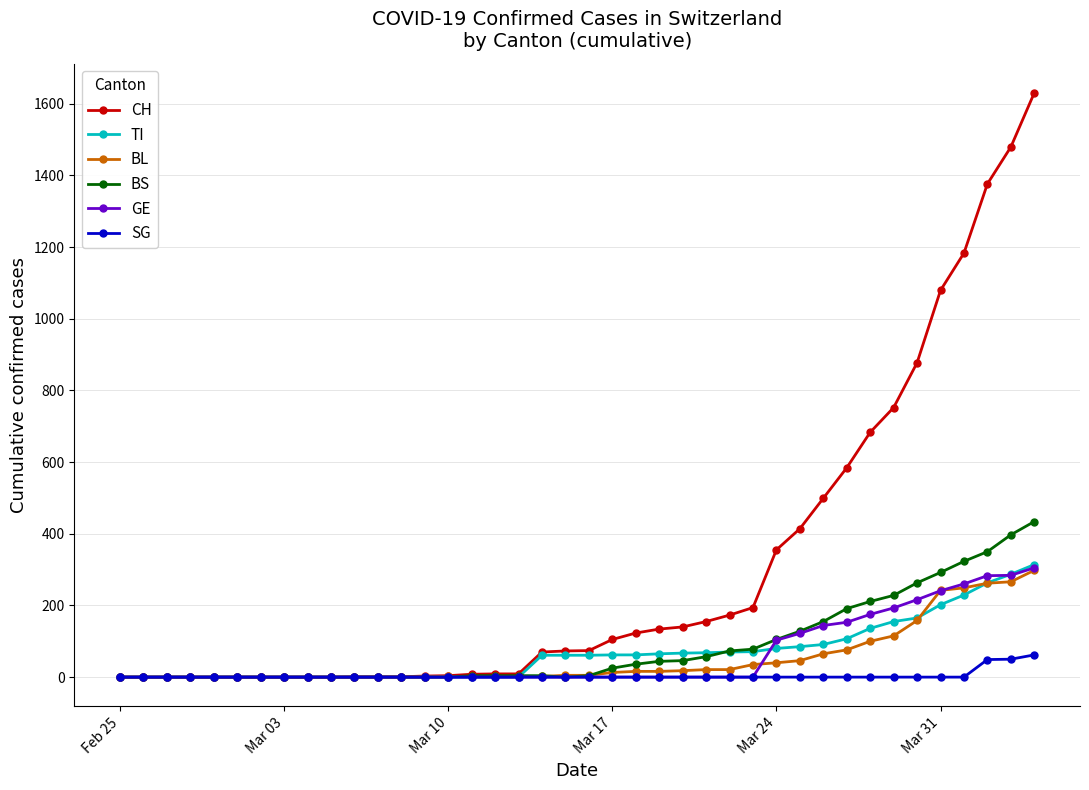

What is the highest value of the SG series?

62